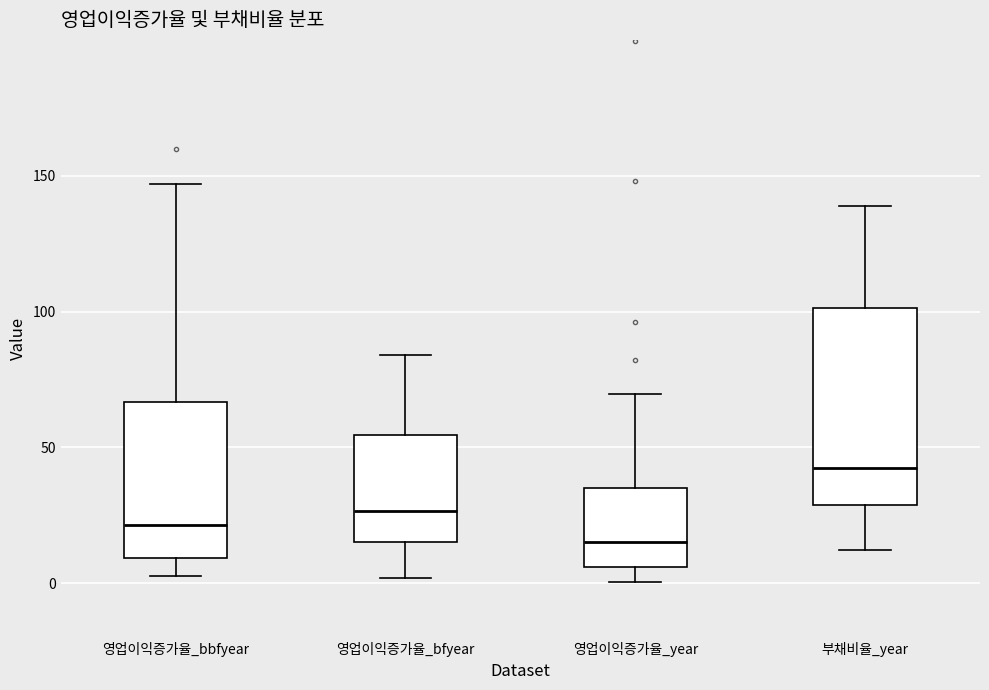

Reading left to right, read every box against the y-axis: the position of its median line, the range the box covers, and the ends of its whiskers. The values are not printed on the chart, so give them approximately, as read against the axis.

영업이익증가율_bbfyear: median 20, box 10 to 65, whiskers 5 to 145
영업이익증가율_bfyear: median 25, box 15 to 55, whiskers 0 to 85
영업이익증가율_year: median 15, box 5 to 35, whiskers 0 to 70
부채비율_year: median 45, box 30 to 100, whiskers 10 to 140